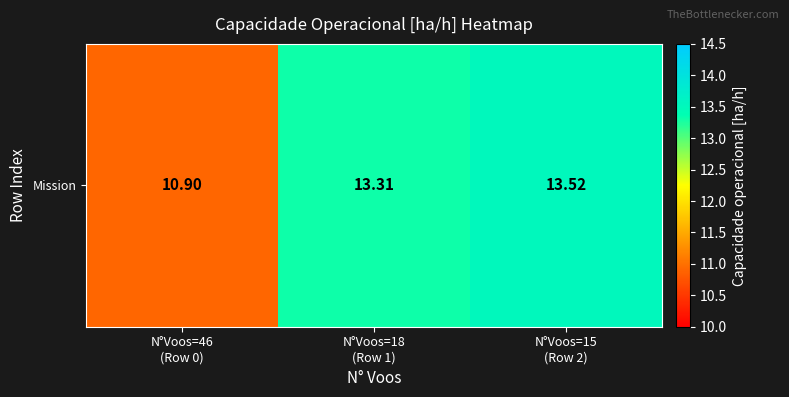

True or false: the data shows 22.9 at N°Voos=18
(Row 1).

False